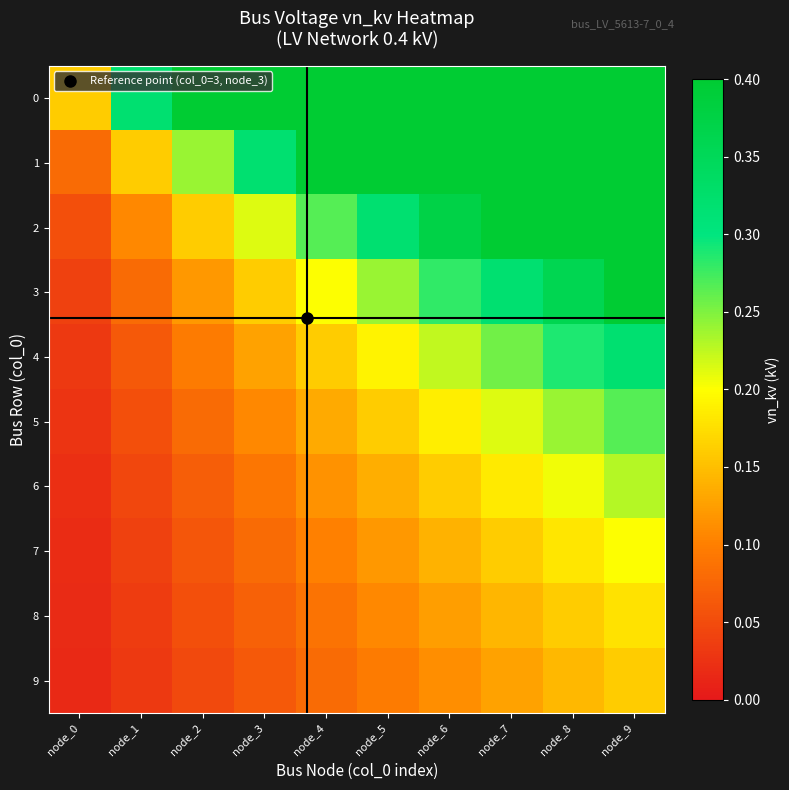

Reading left to right, extract all data points from this chart.

0: node_0=0.2	node_1=0.3	node_2=0.4	node_3=0.4	node_4=0.4	node_5=0.4	node_6=0.4	node_7=0.4	node_8=0.4	node_9=0.4
1: node_0=0.1	node_1=0.2	node_2=0.2	node_3=0.3	node_4=0.4	node_5=0.4	node_6=0.4	node_7=0.4	node_8=0.4	node_9=0.4
2: node_0=0.1	node_1=0.1	node_2=0.2	node_3=0.2	node_4=0.3	node_5=0.3	node_6=0.4	node_7=0.4	node_8=0.4	node_9=0.4
3: node_0=0.0	node_1=0.1	node_2=0.1	node_3=0.2	node_4=0.2	node_5=0.2	node_6=0.3	node_7=0.3	node_8=0.4	node_9=0.4
4: node_0=0.0	node_1=0.1	node_2=0.1	node_3=0.1	node_4=0.2	node_5=0.2	node_6=0.2	node_7=0.3	node_8=0.3	node_9=0.3
5: node_0=0.0	node_1=0.1	node_2=0.1	node_3=0.1	node_4=0.1	node_5=0.2	node_6=0.2	node_7=0.2	node_8=0.2	node_9=0.3
6: node_0=0.0	node_1=0.0	node_2=0.1	node_3=0.1	node_4=0.1	node_5=0.1	node_6=0.2	node_7=0.2	node_8=0.2	node_9=0.2
7: node_0=0.0	node_1=0.0	node_2=0.1	node_3=0.1	node_4=0.1	node_5=0.1	node_6=0.1	node_7=0.2	node_8=0.2	node_9=0.2
8: node_0=0.0	node_1=0.0	node_2=0.1	node_3=0.1	node_4=0.1	node_5=0.1	node_6=0.1	node_7=0.1	node_8=0.2	node_9=0.2
9: node_0=0.0	node_1=0.0	node_2=0.0	node_3=0.1	node_4=0.1	node_5=0.1	node_6=0.1	node_7=0.1	node_8=0.1	node_9=0.2